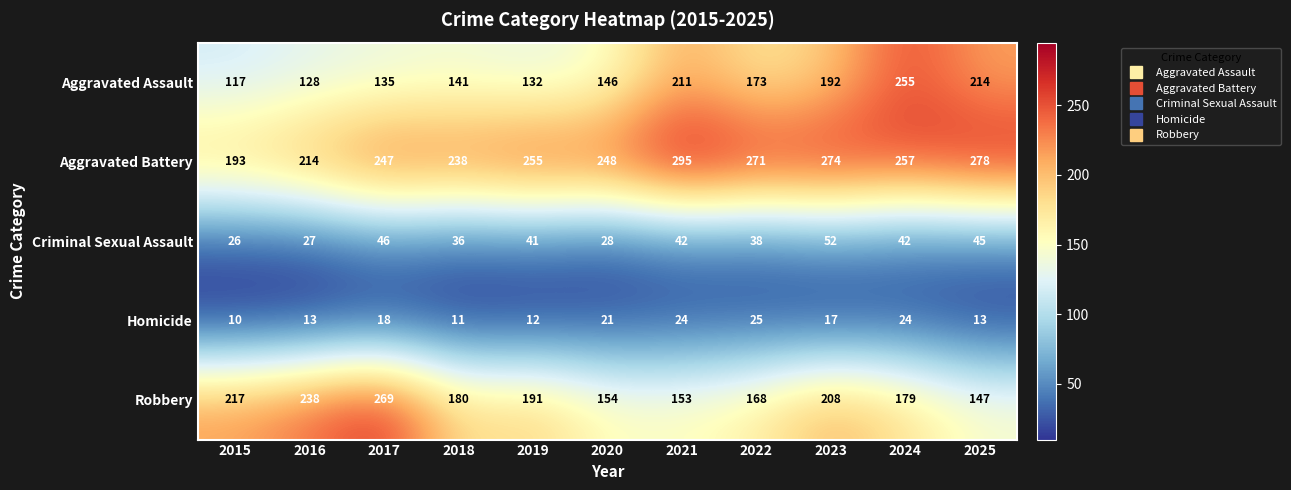

Which series changed the most between 2015 and 2020?

Robbery